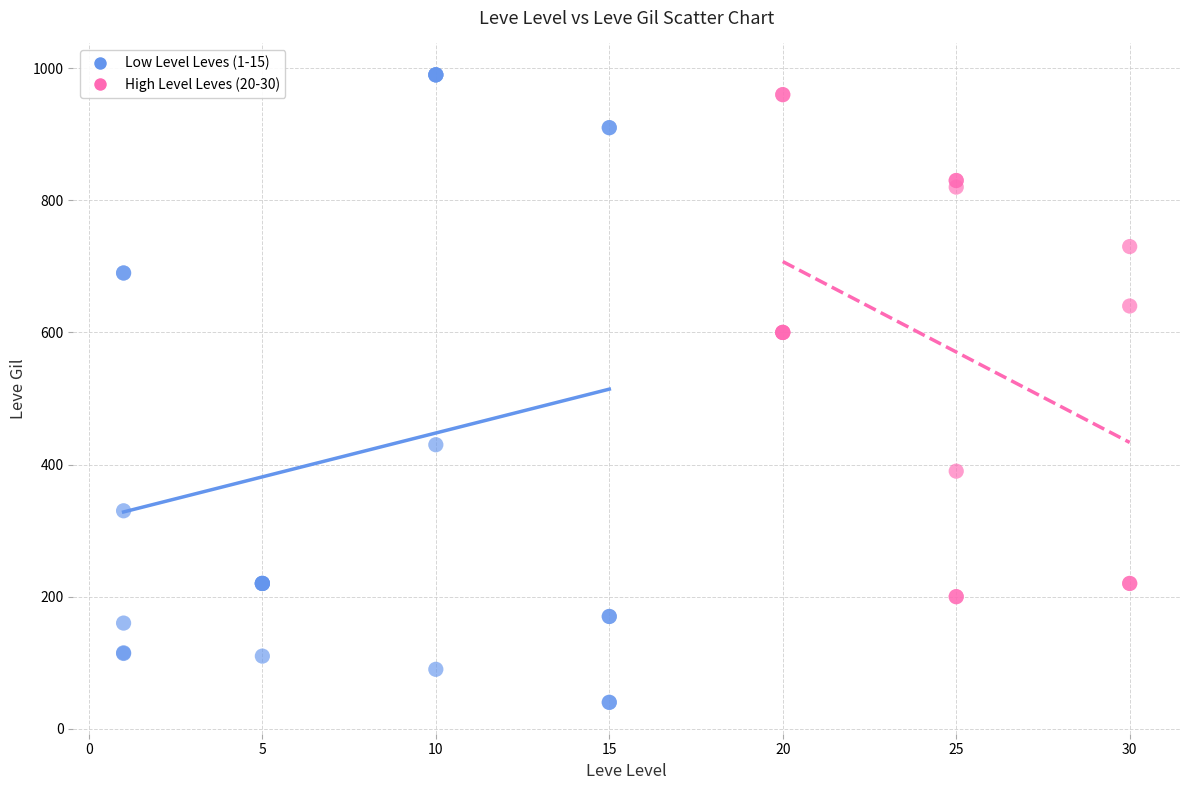

What are all the series names shown in the legend?

Low Level Leves (1-15), High Level Leves (20-30)